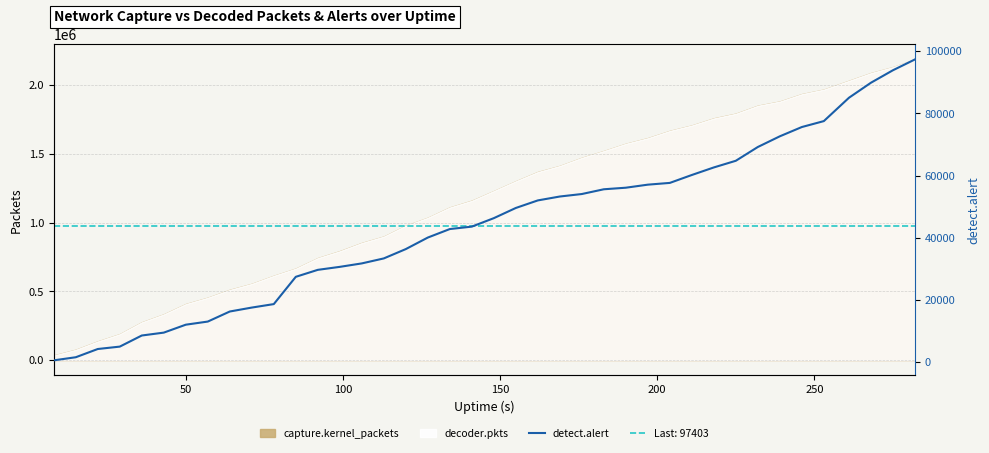

What is the average value?

43804